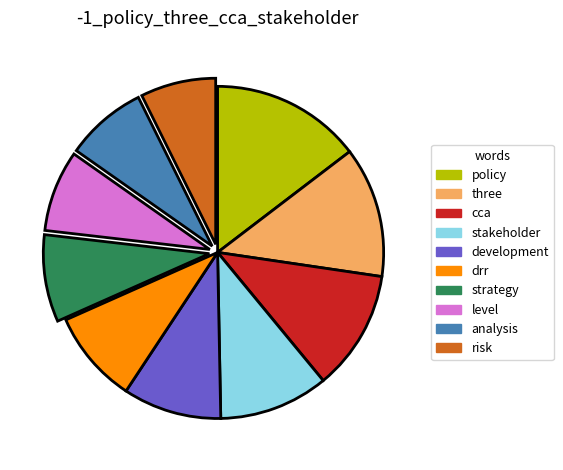

Which category has the biggest portion of the pie?

policy